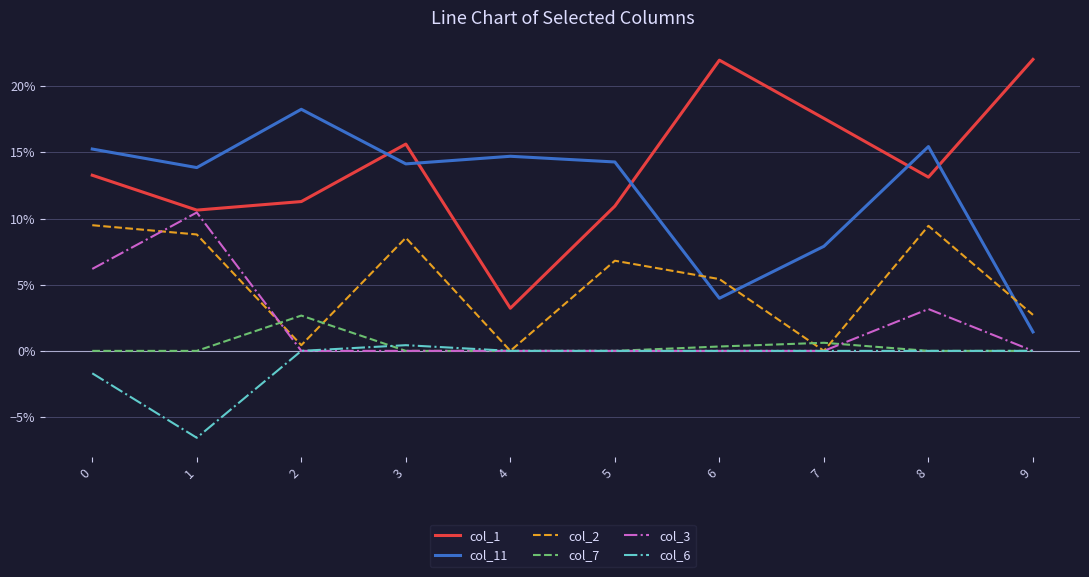

What are all the series names shown in the legend?

col_1, col_11, col_2, col_7, col_3, col_6